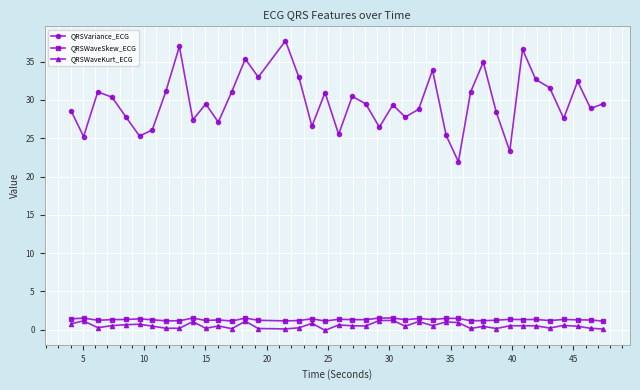

Which series has the largest total across all categories?

QRSVariance_ECG